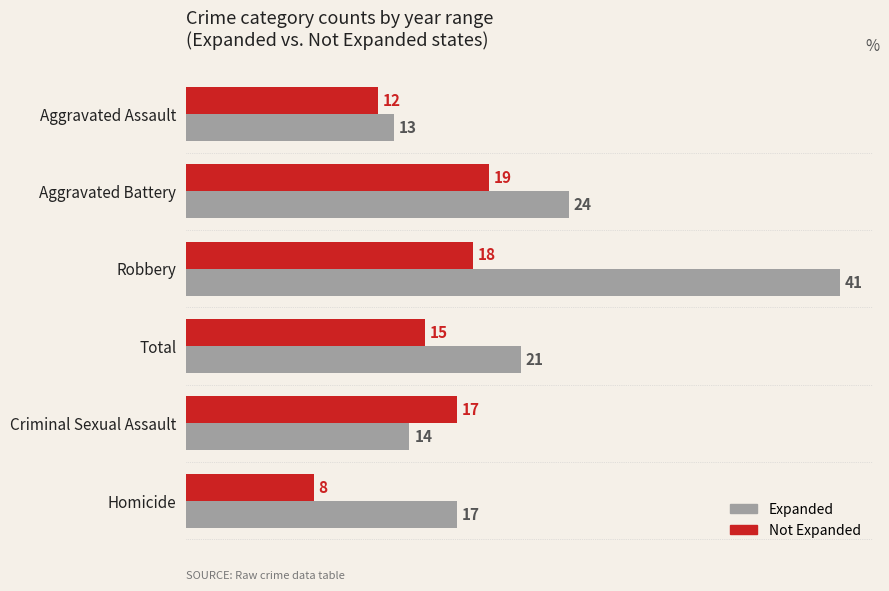

What is the greatest value displayed?

41